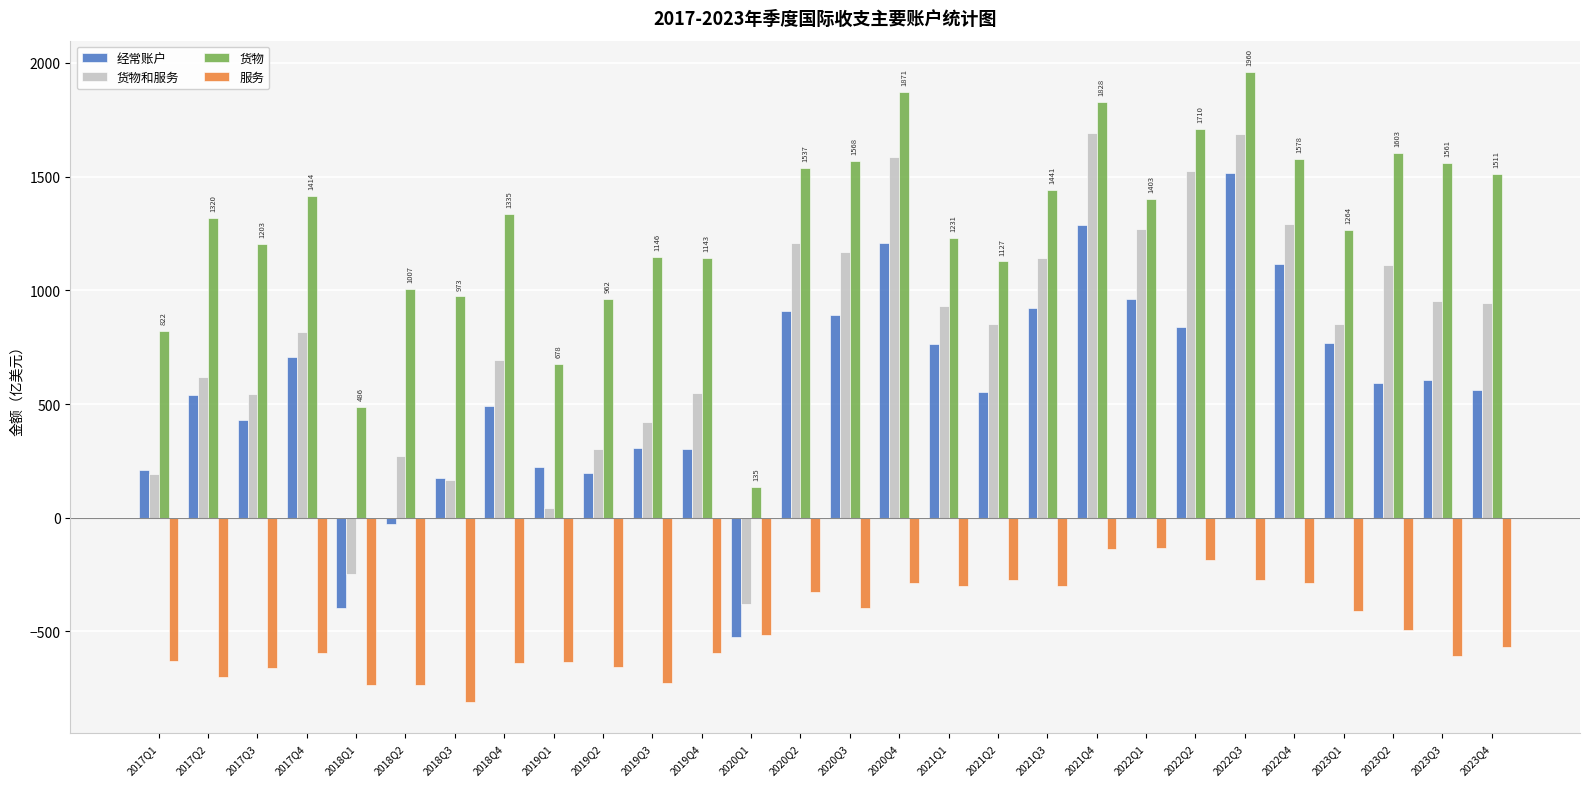

List the series in order of their peak value, highest first.

货物, 货物和服务, 经常账户, 服务